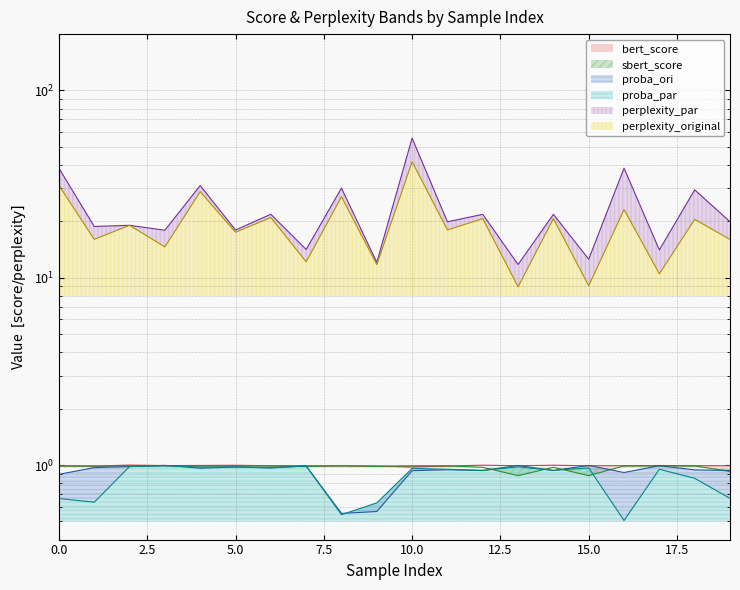

The perplexity_original series shows 16.0 at 19. True or false?

True